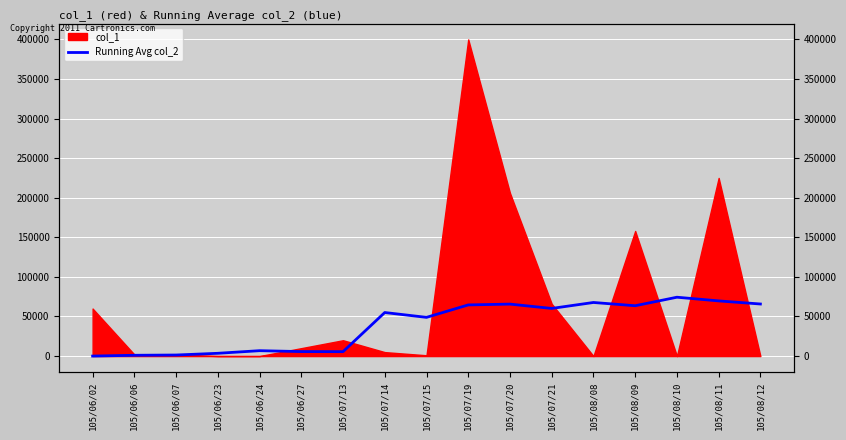

Where is the first local maximum?

105/06/24